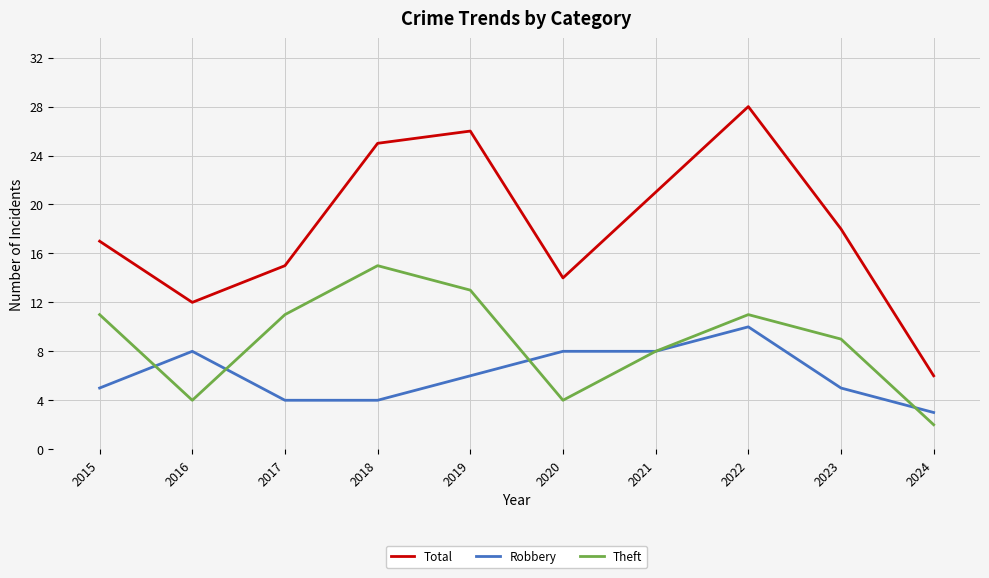

At which category is the sum across all series the highest?

2022